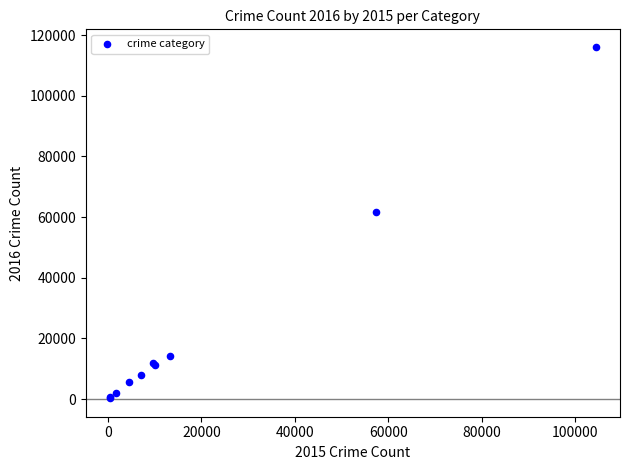

What Y value in the scatter plot is closest to 58315?

61623